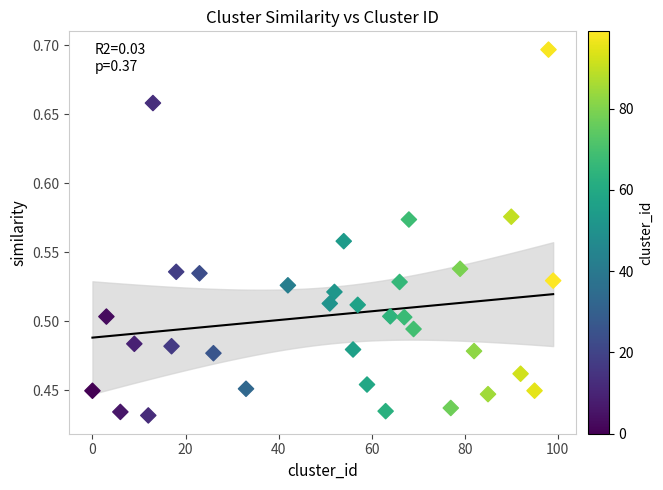

What is the range of Y values (max minus min)?

0.3